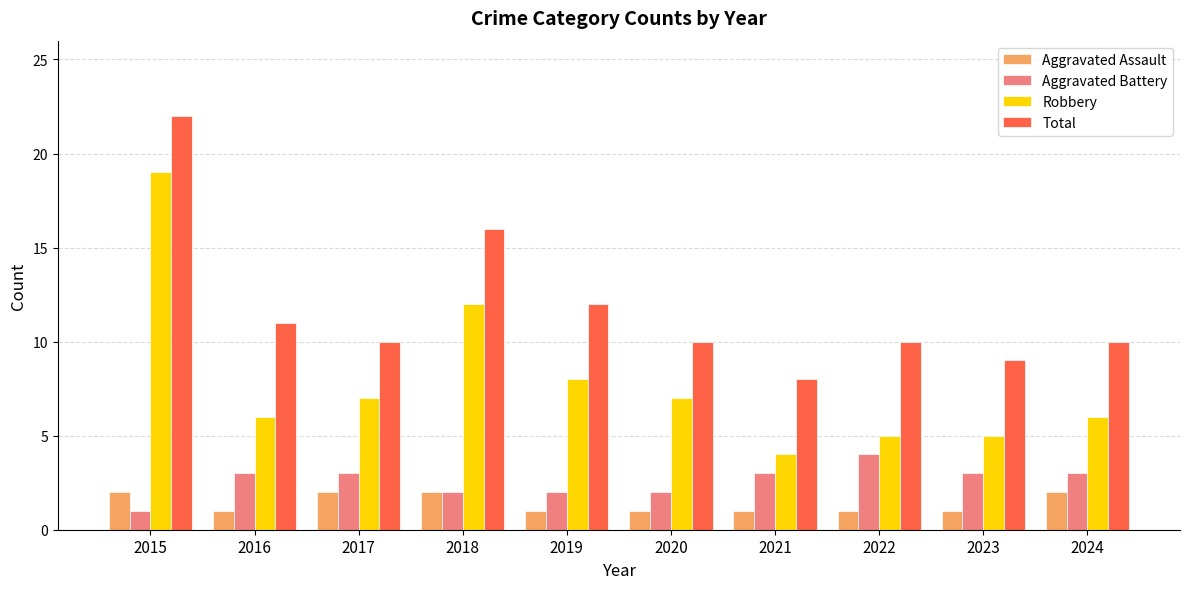

At 2022, list the series in order from smallest to largest.

Aggravated Assault, Aggravated Battery, Robbery, Total